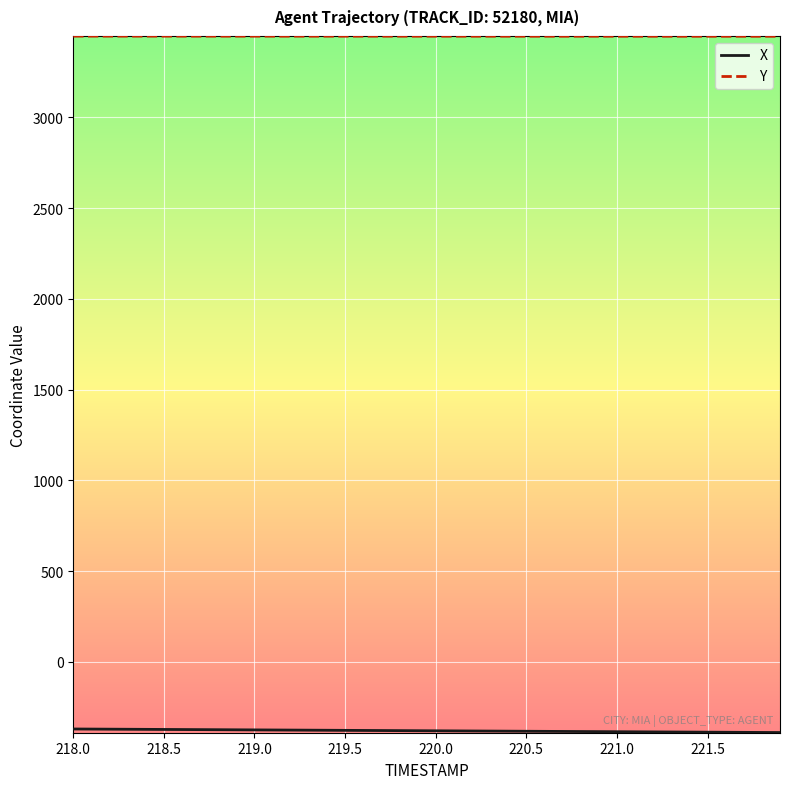

Which series has the largest total across all categories?

Y